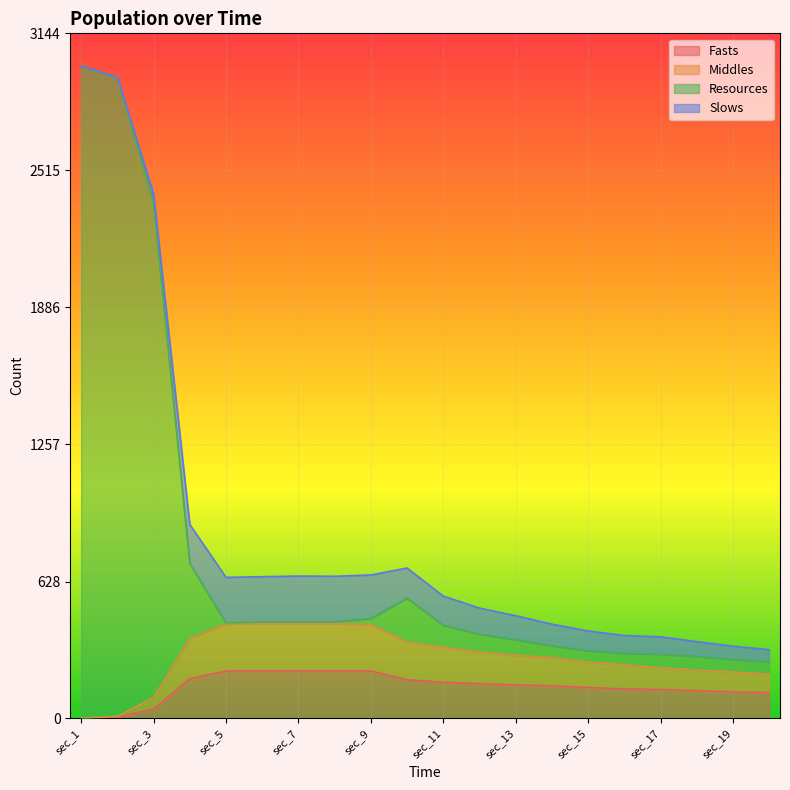

Is it true that Fasts equals 217 at sec_8?

True